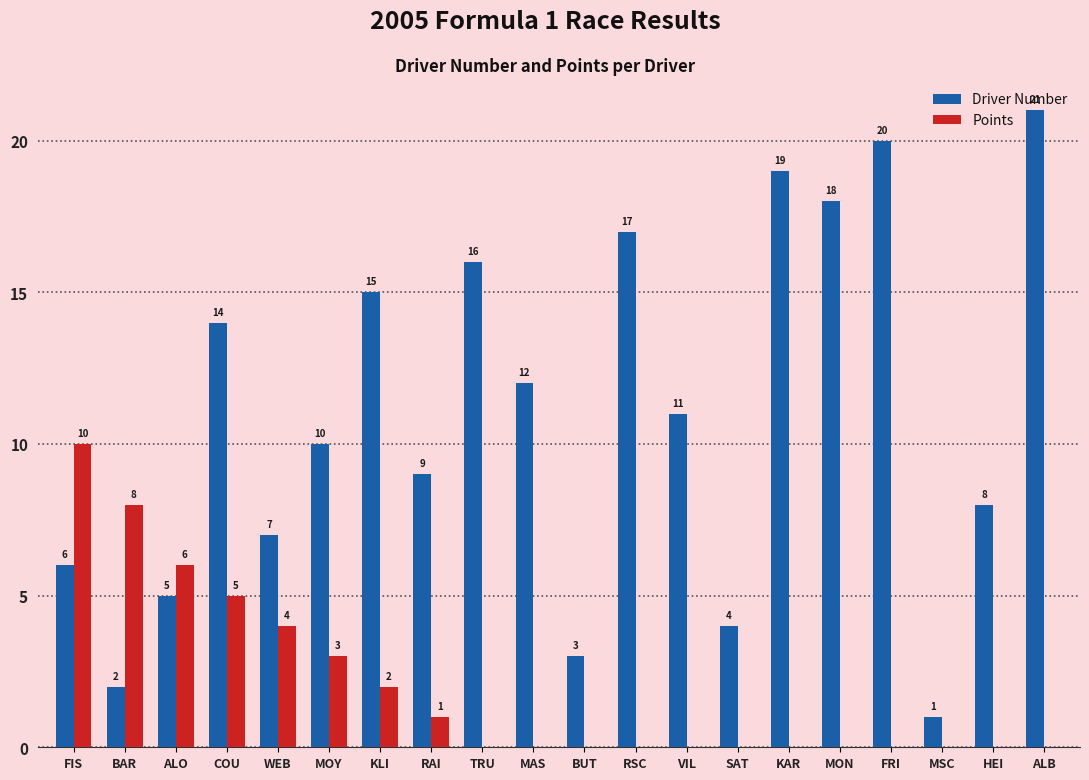

At which label is Points closest to 5?

COU